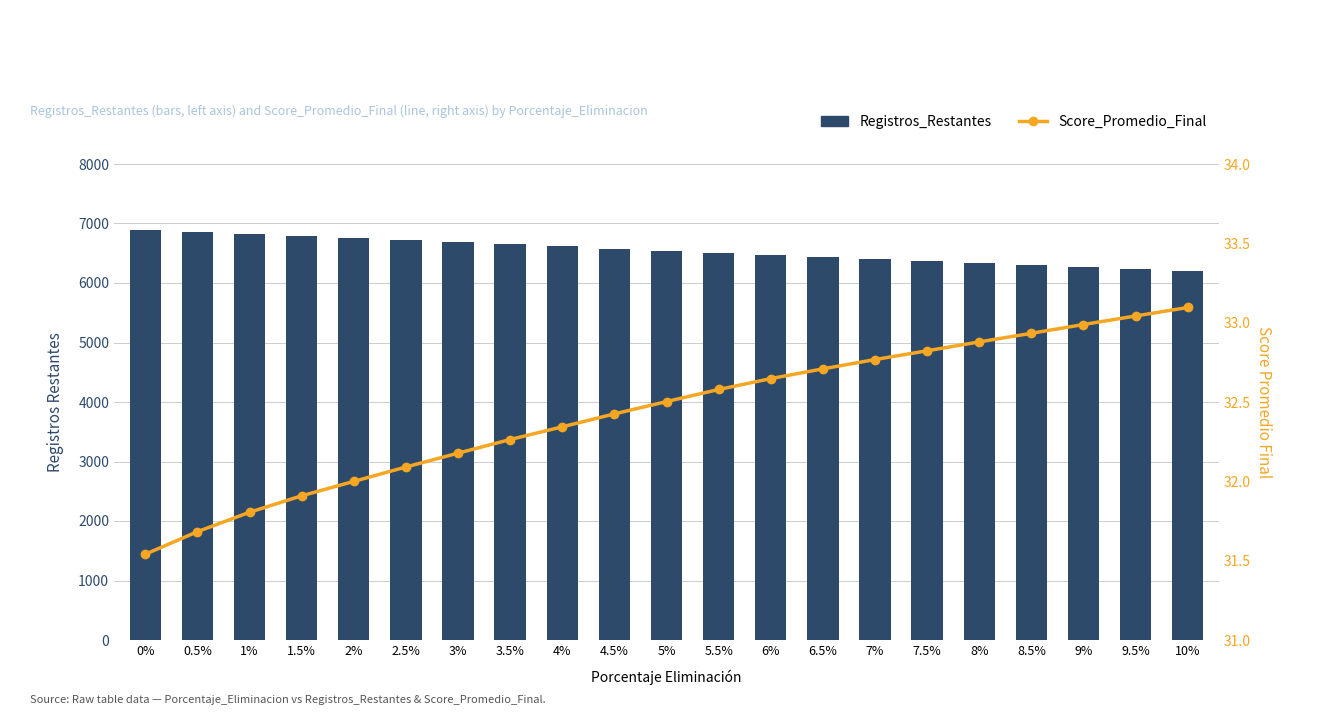

Are the bars grouped side by side (vs. stacked)?

Yes